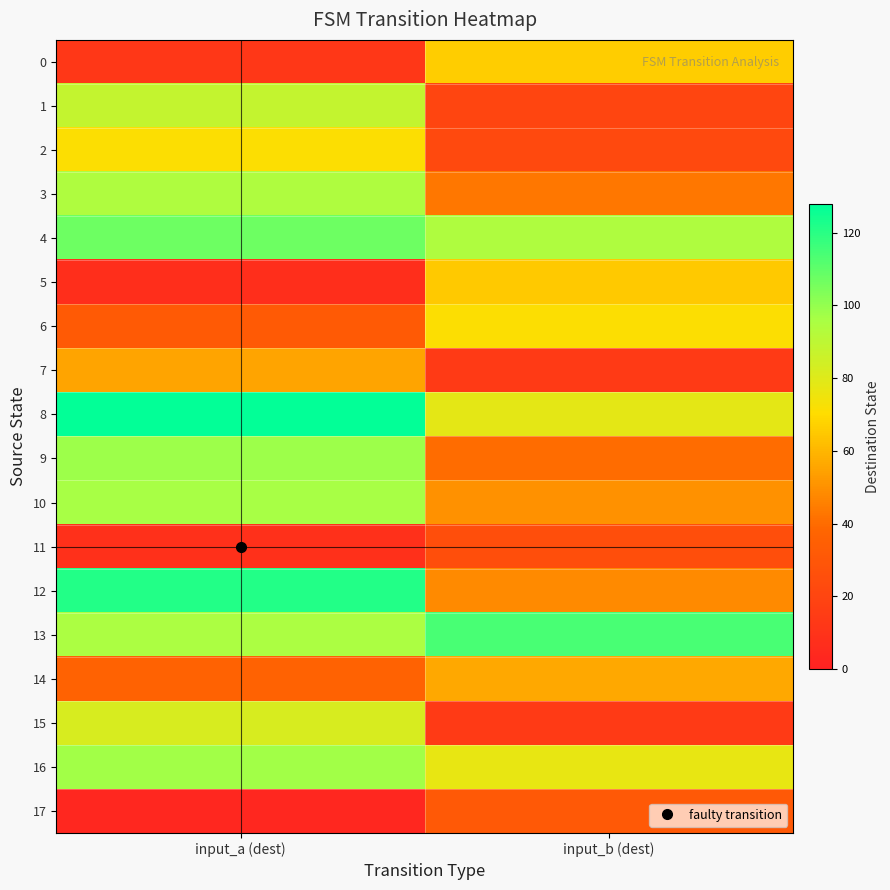

Rank the series by their maximum value, from lowest to highest.

11, 17, 7, 14, 5, 0, 2, 6, 15, 1, 3, 10, 16, 9, 4, 13, 12, 8